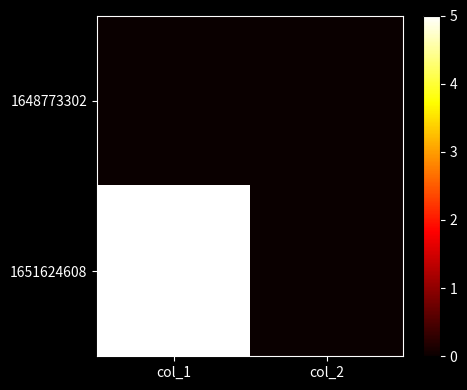

Reading right to left, transcribe all the data shown in this chart.

1648773302: col_2=0	col_1=0
1651624608: col_2=0	col_1=5